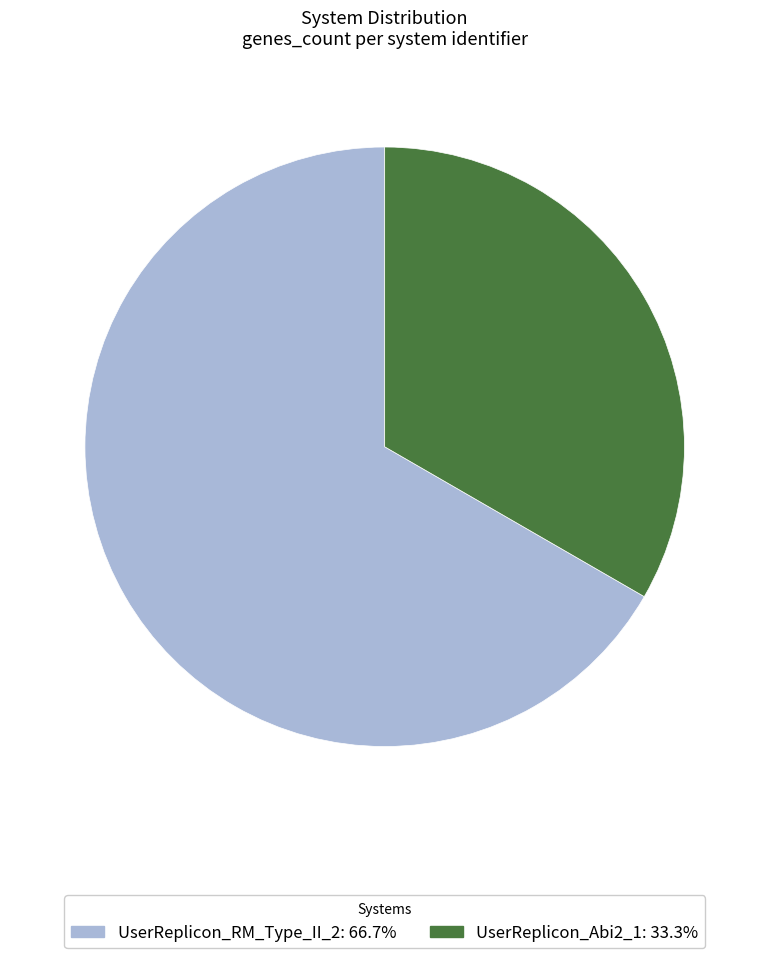

Which category has the smallest portion of the pie?

UserReplicon_Abi2_1